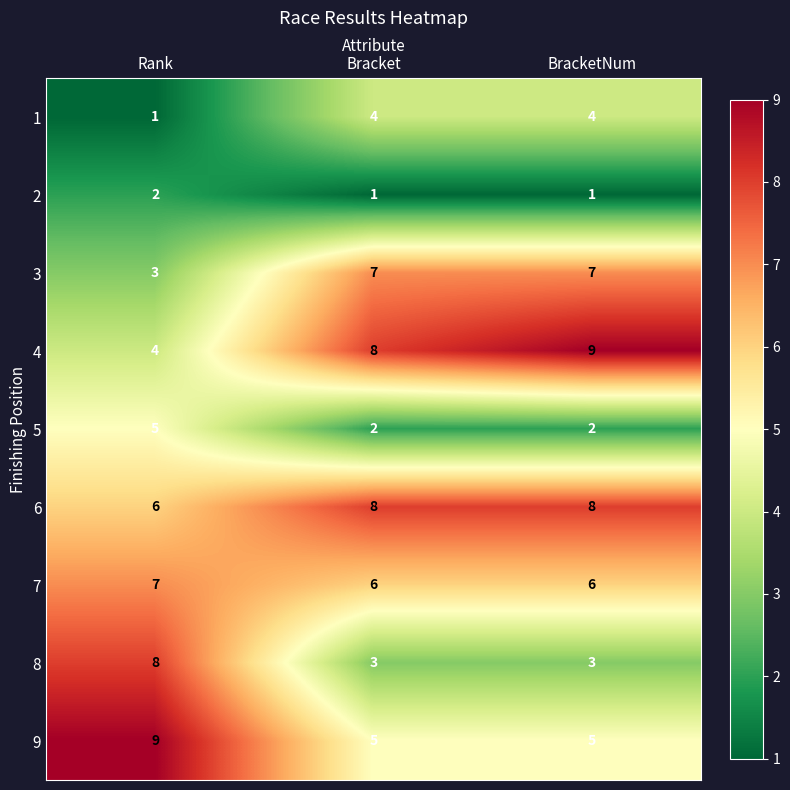

Read the 3 value at BracketNum.

7